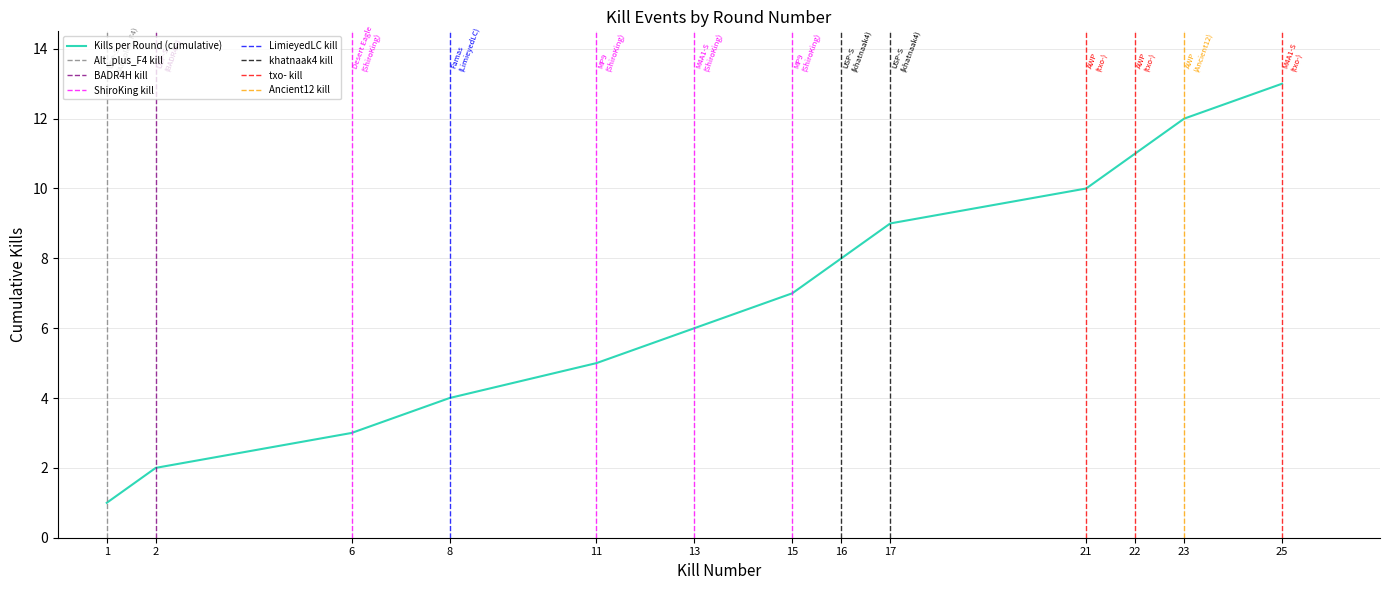

What value does the data have at 25, to the nearest 5?

15